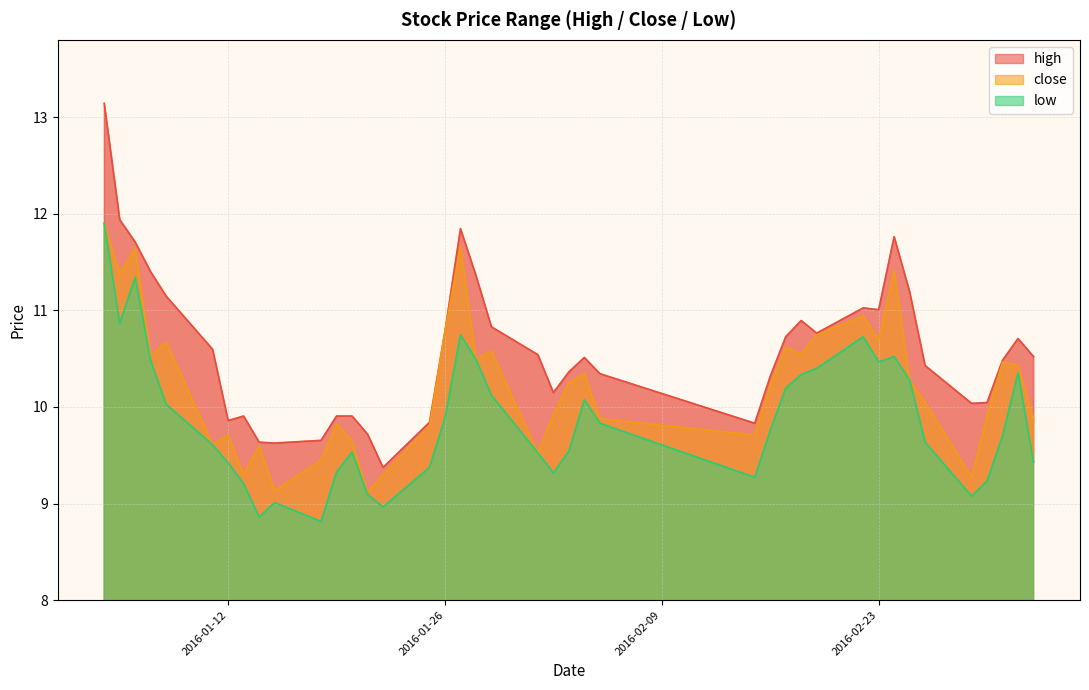

The low series shows 16.1 at 2016-04. True or false?

False